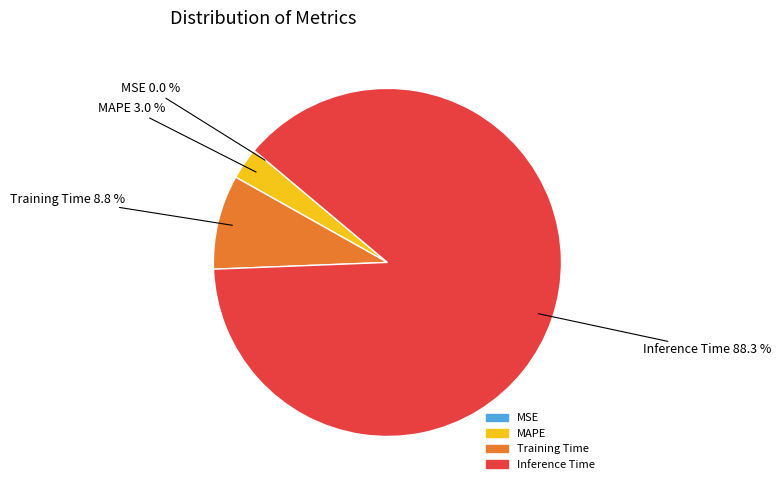

To the nearest percent, what is the combined percentage of Training Time and Inference Time?

97%